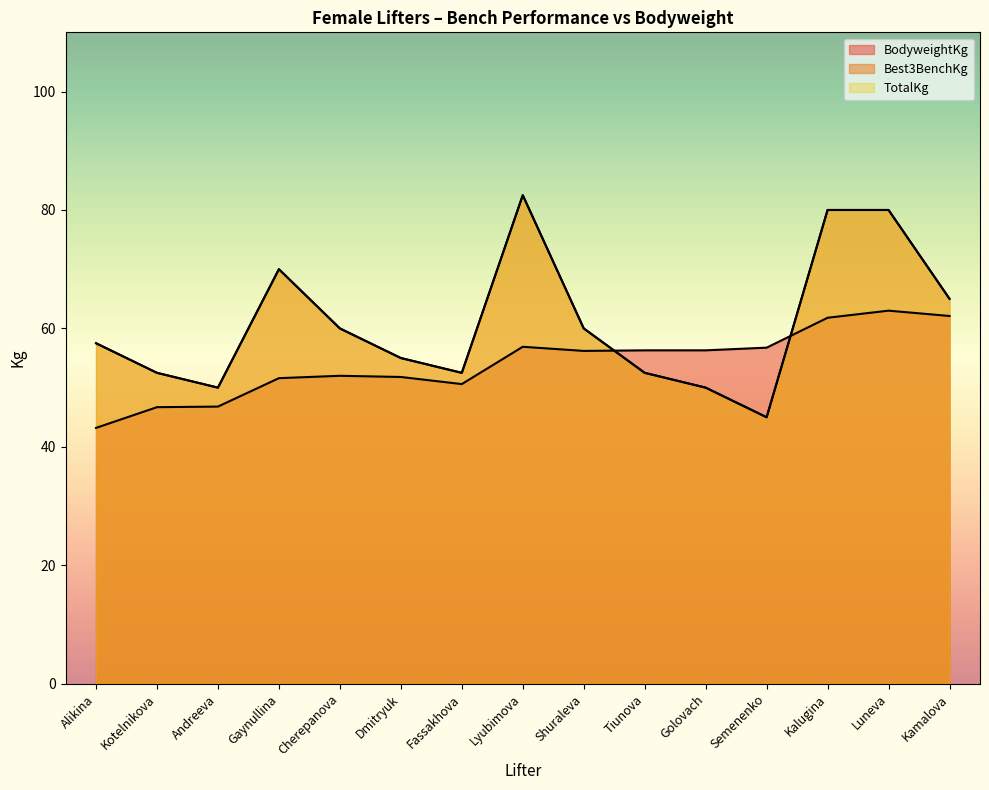

What is the label of the 14th point from the right?

Kotelnikova